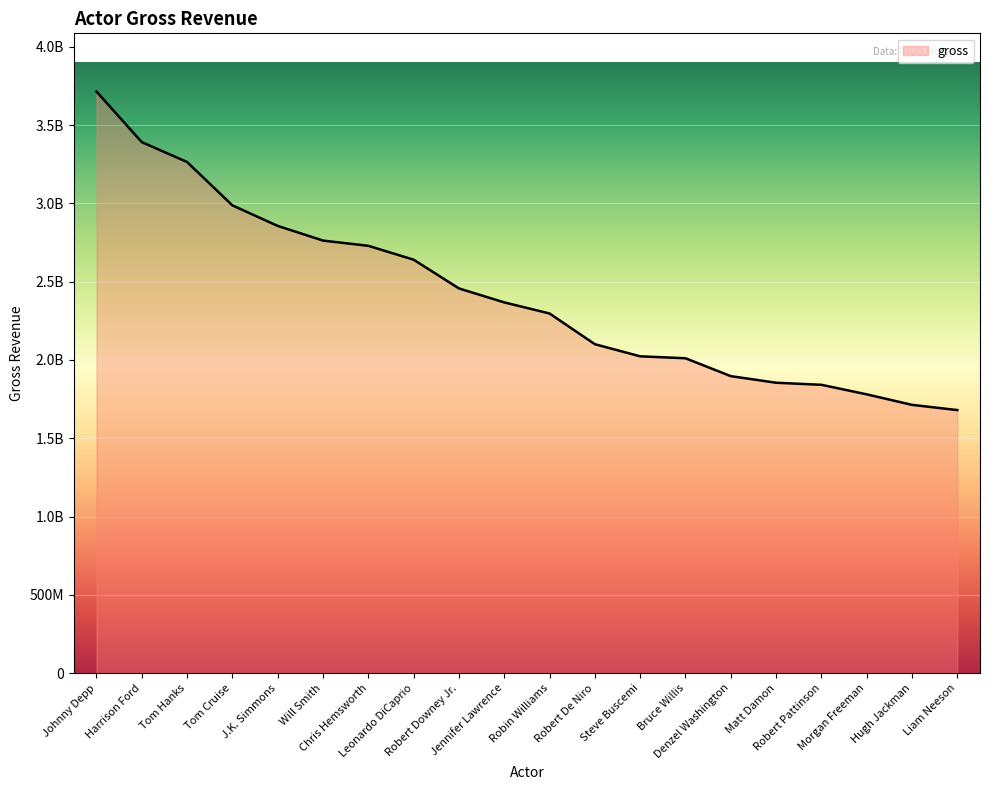

Rank the categories by value from highest to lowest.

Johnny Depp, Harrison Ford, Tom Hanks, Tom Cruise, J.K. Simmons, Will Smith, Chris Hemsworth, Leonardo DiCaprio, Robert Downey Jr., Jennifer Lawrence, Robin Williams, Robert De Niro, Steve Buscemi, Bruce Willis, Denzel Washington, Matt Damon, Robert Pattinson, Morgan Freeman, Hugh Jackman, Liam Neeson